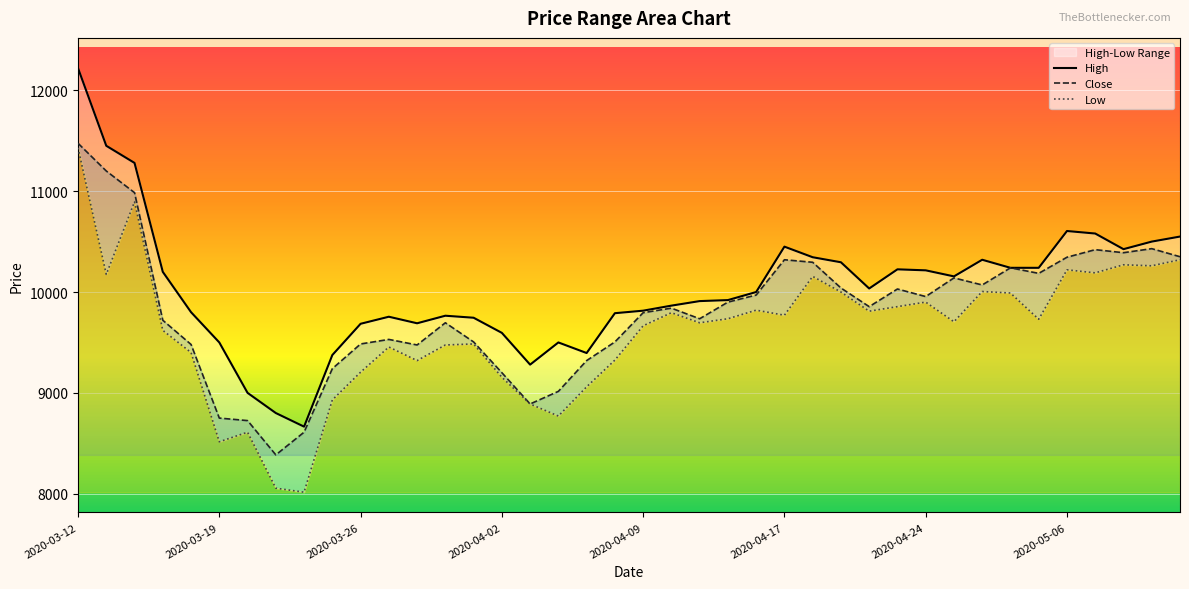

Between 9 and 13, which series saw the biggest shift?

Low